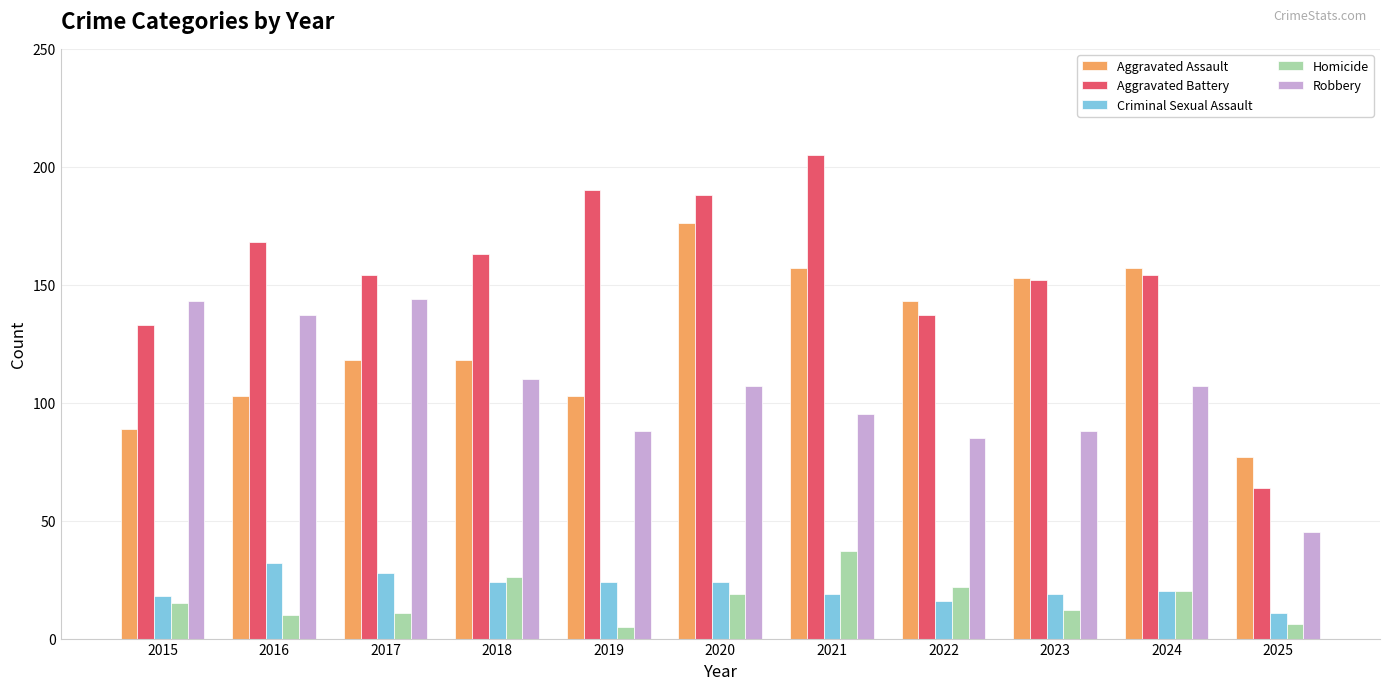

What is the lowest value of the Homicide series?

5